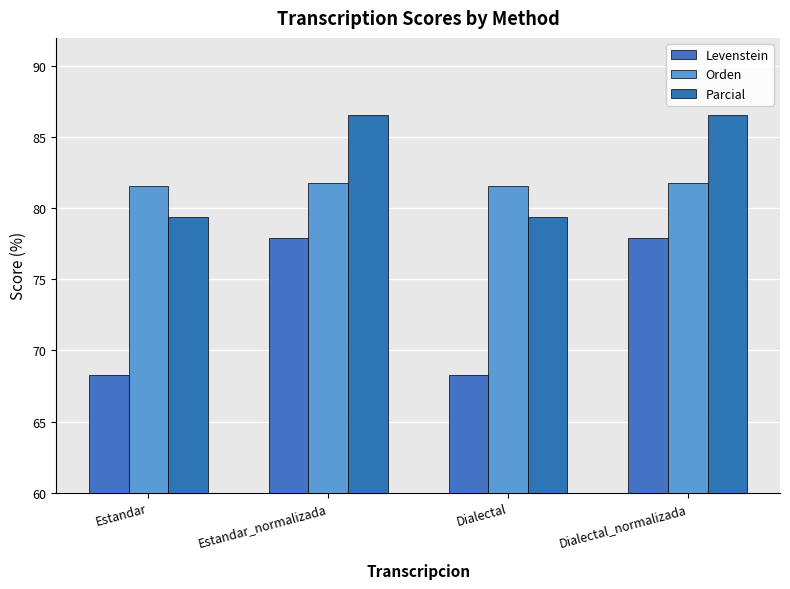

Rank the series at Dialectal_normalizada from lowest to highest value.

Levenstein, Orden, Parcial